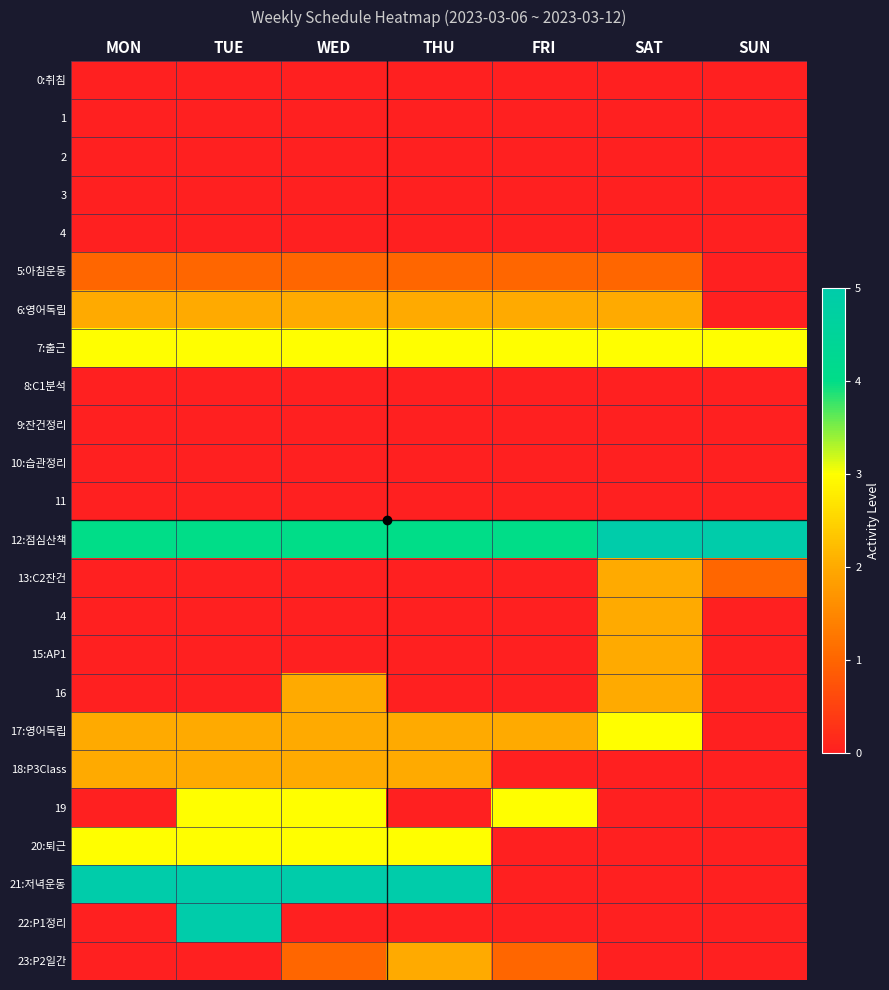

Rank the series by their maximum value, from highest to lowest.

12:점심산책, 21:저녁운동, 22:P1정리, 7:출근, 17:영어독립, 19, 20:퇴근, 6:영어독립, 13:C2잔건, 14, 15:AP1, 16, 18:P3Class, 23:P2일간, 5:아침운동, 0:취침, 1, 2, 3, 4, 8:C1분석, 9:잔건정리, 10:습관정리, 11